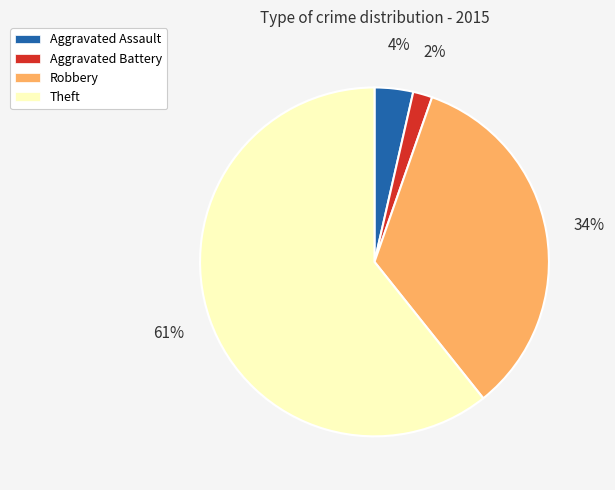

Do Aggravated Battery and Theft together represent more than half of the pie?

Yes